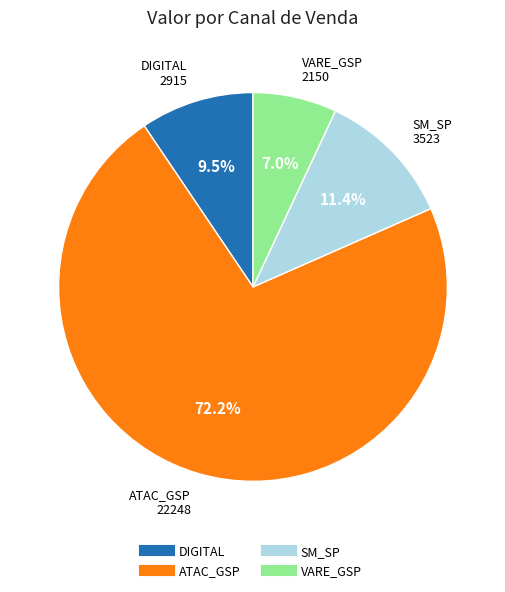

Does any single category account for the majority?

Yes